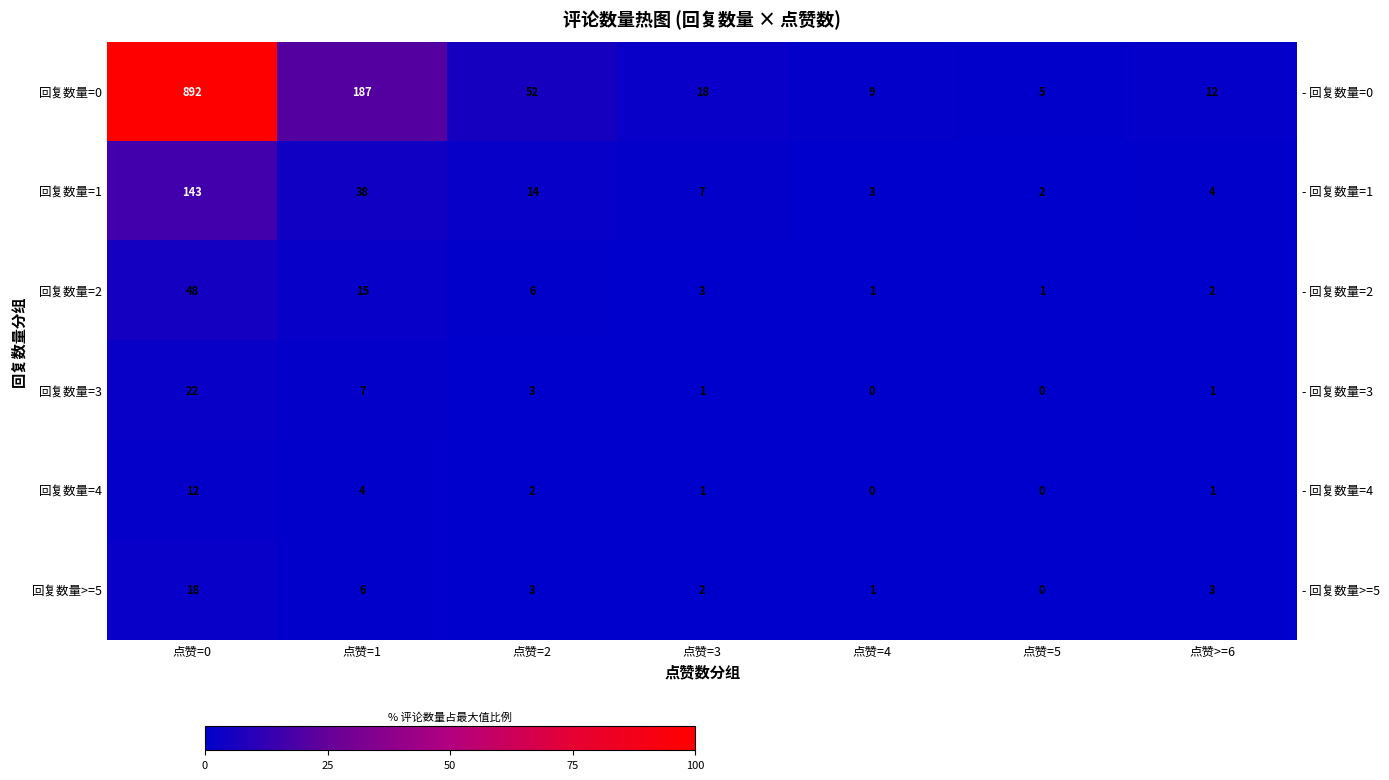

Rank the categories by row_5 value from lowest to highest.

点赞=5, 点赞=4, 点赞=3, 点赞=2, 点赞>=6, 点赞=1, 点赞=0